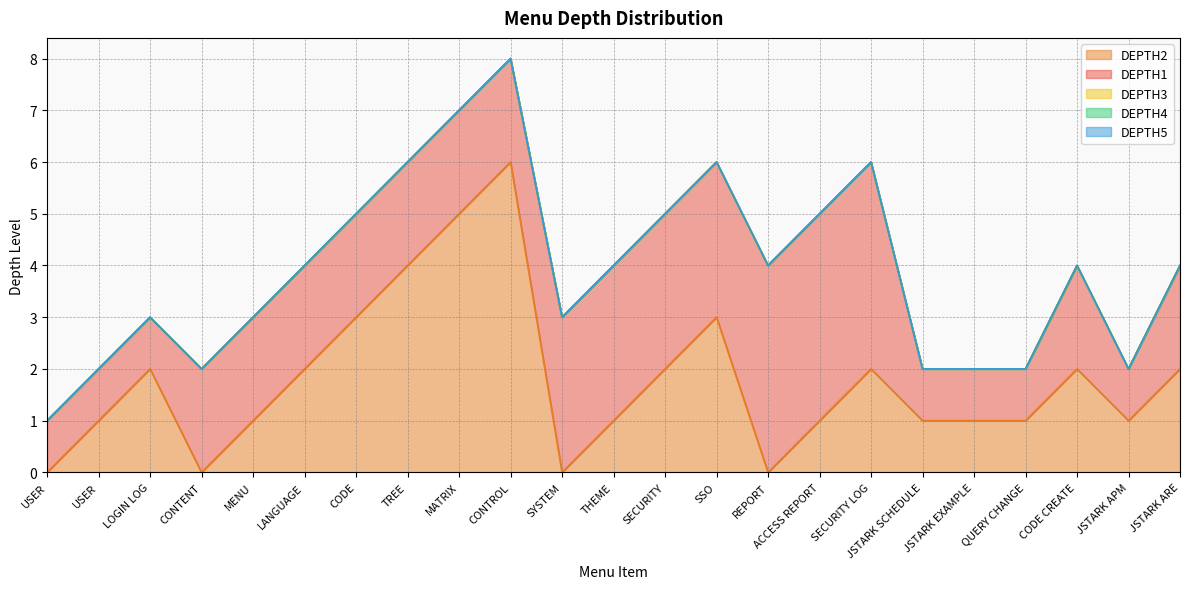

What is the label of the 18th point from the right?

LANGUAGE